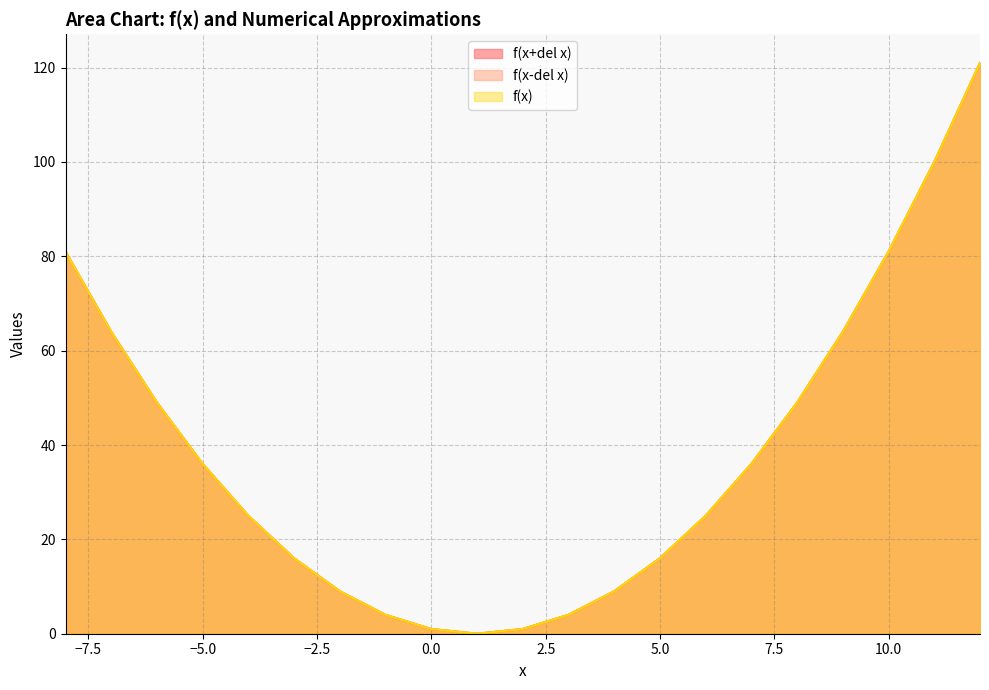

True or false: f(x-del x) has more than 0 points higher than both neighbors.

False